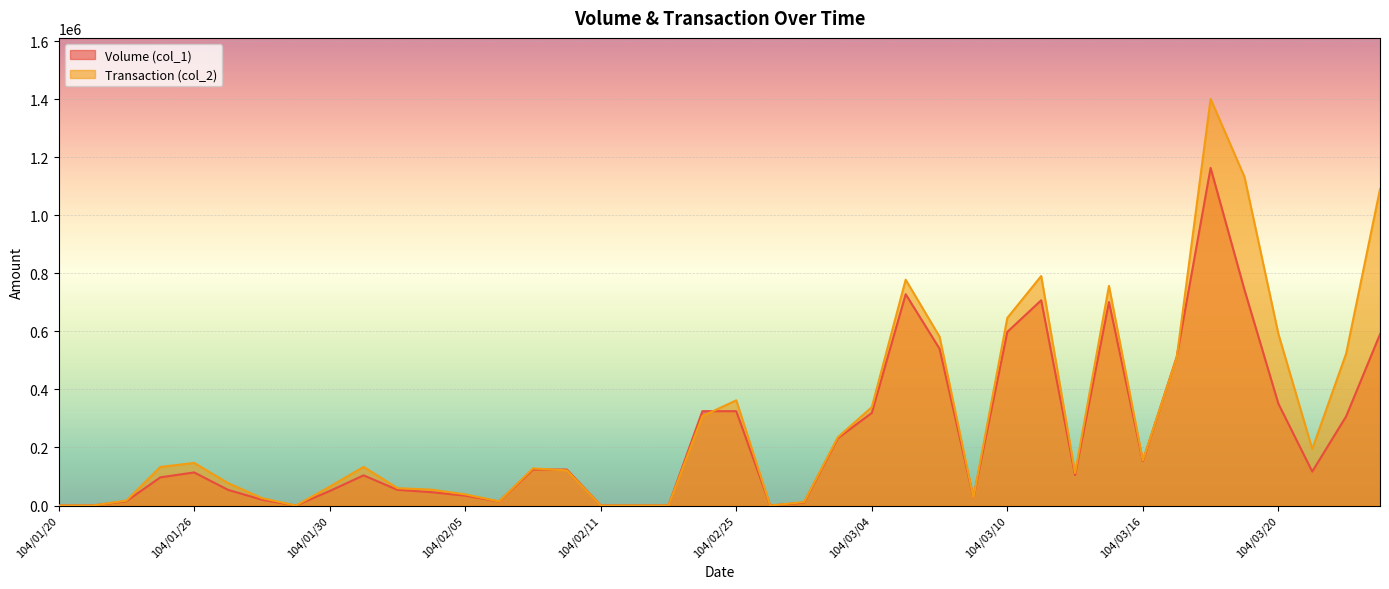

Between which two adjacent categories do Volume (col_1) and Transaction (col_2) first intersect?

104/02/09 and 104/02/10